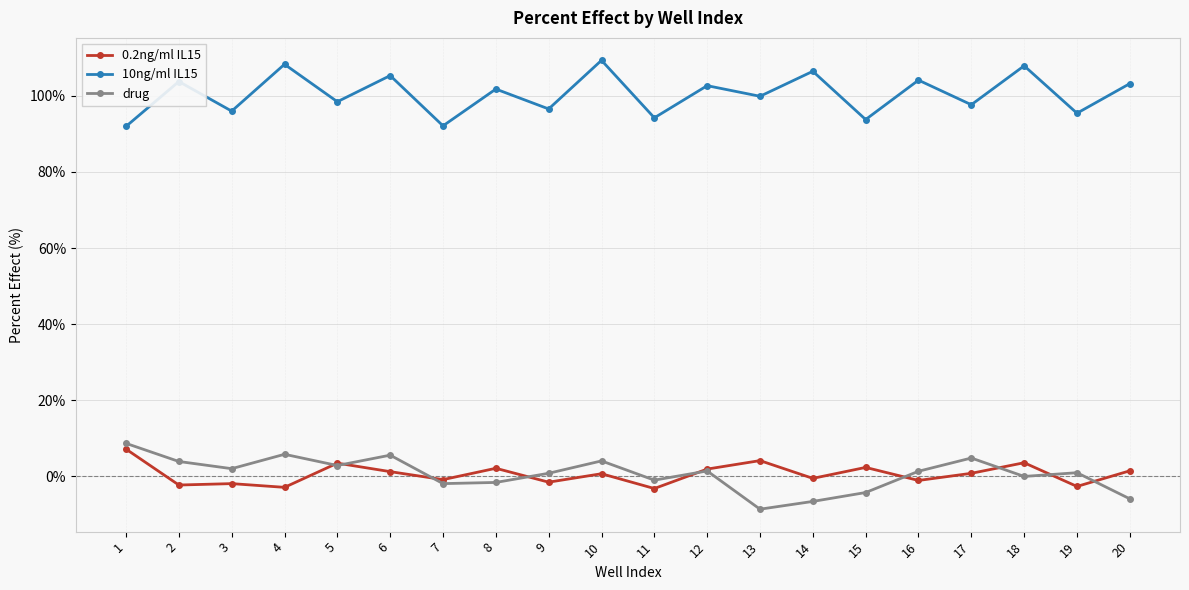

Between 10 and 15, which series saw the biggest shift?

10ng/ml IL15